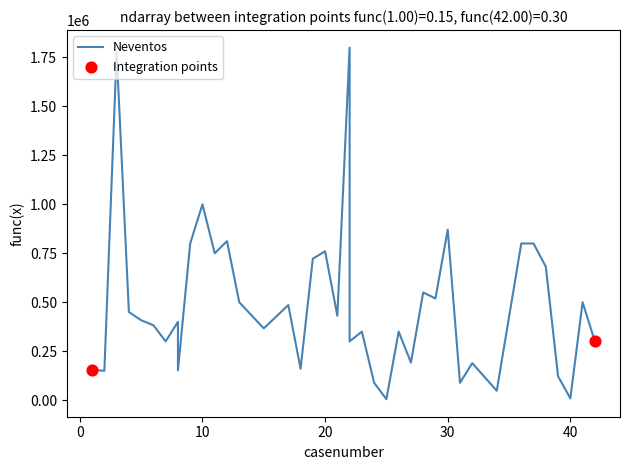

What is the change in value from 23 to 38?

+331305